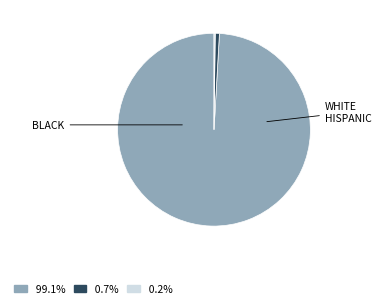

Is there any slice that represents more than half of the pie?

Yes